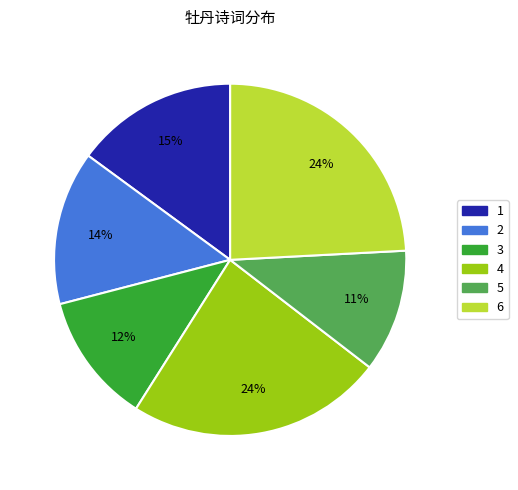

To the nearest percent, what is the difference between the largest and smallest slice percentages?

13%